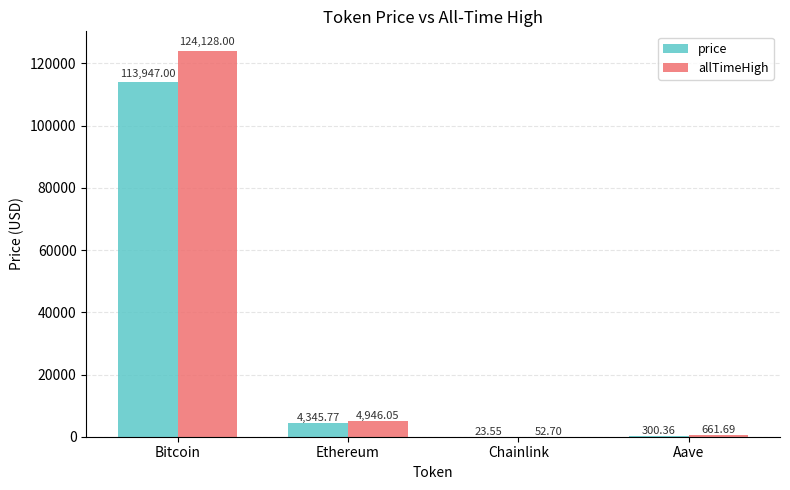

How many groups of bars are there?

4